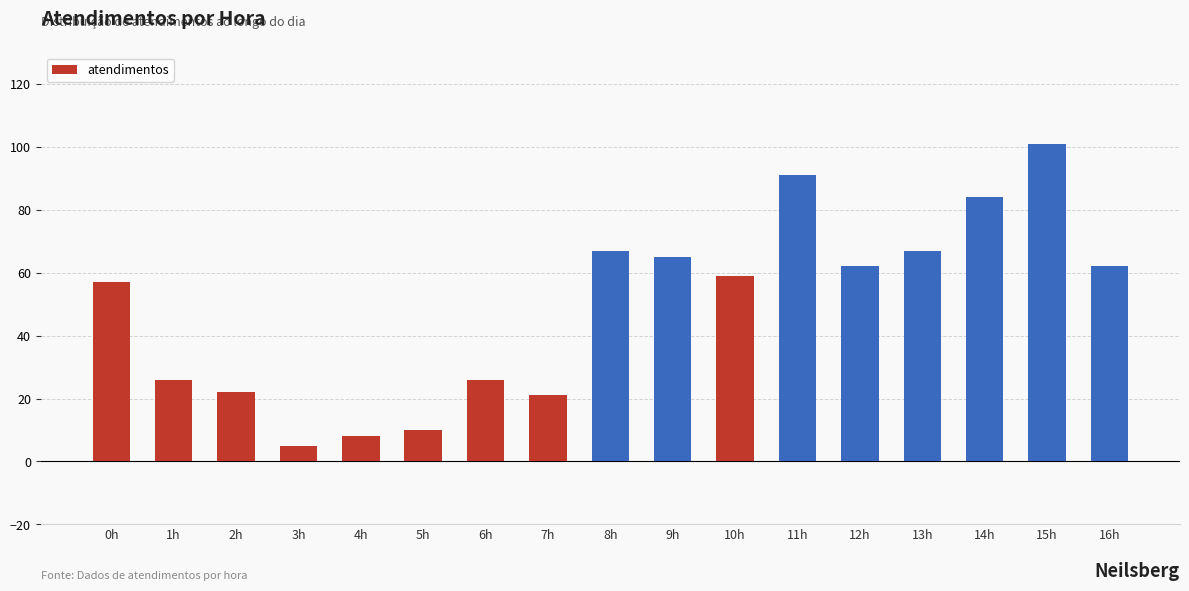

True or false: the data shows 22 at 2h.

True